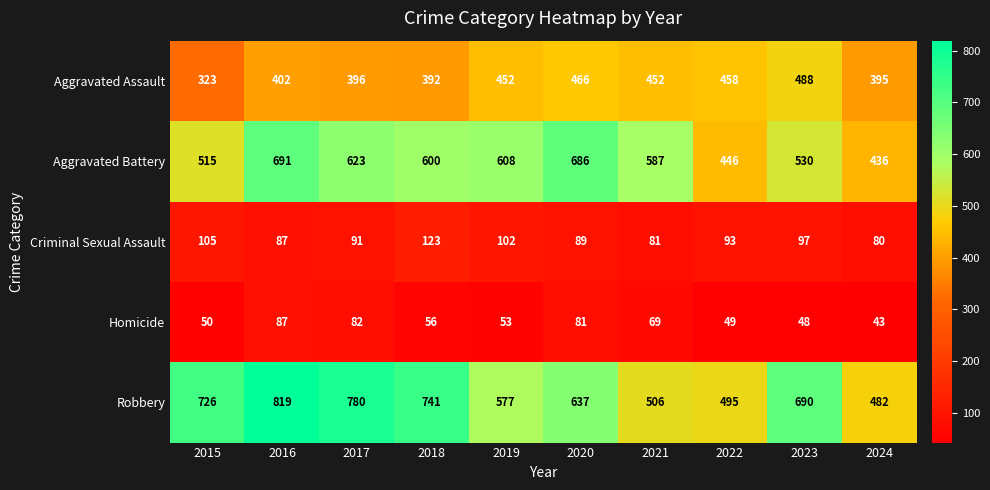

Between 2018 and 2019, which series saw the biggest shift?

Robbery